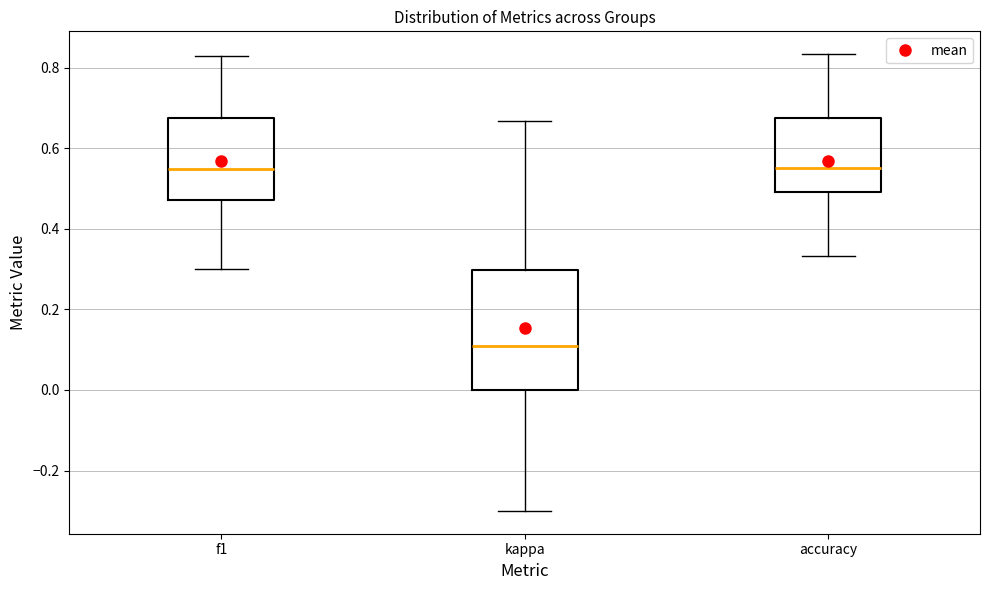

Which box has the lowest median line?

kappa